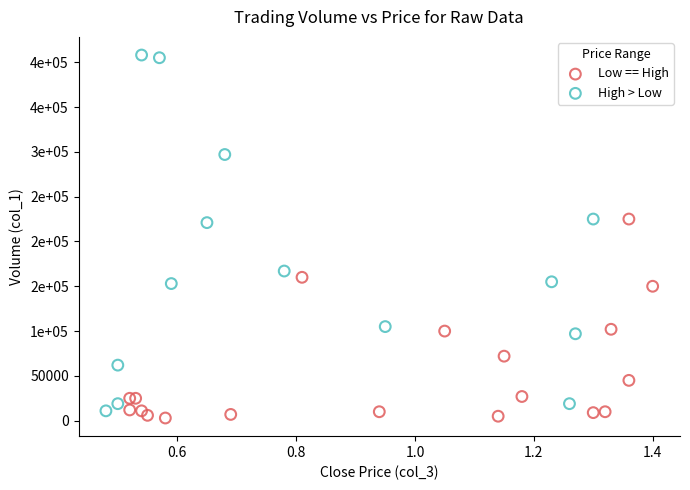

Which series contains the lowest Y value?

Low == High